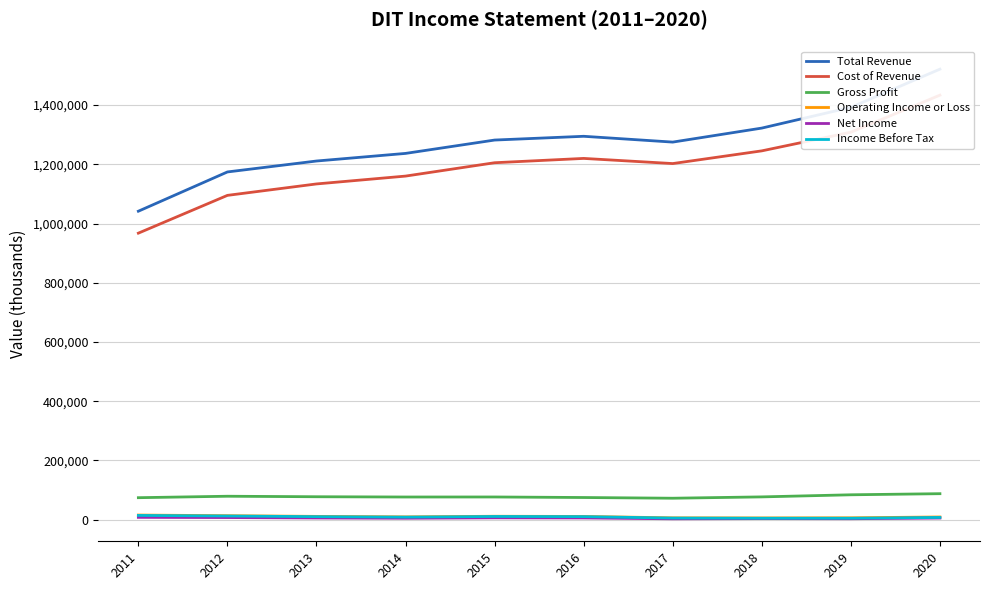

Is the value of Operating Income or Loss at 2013 greater than the value of Net Income at 2013?

Yes